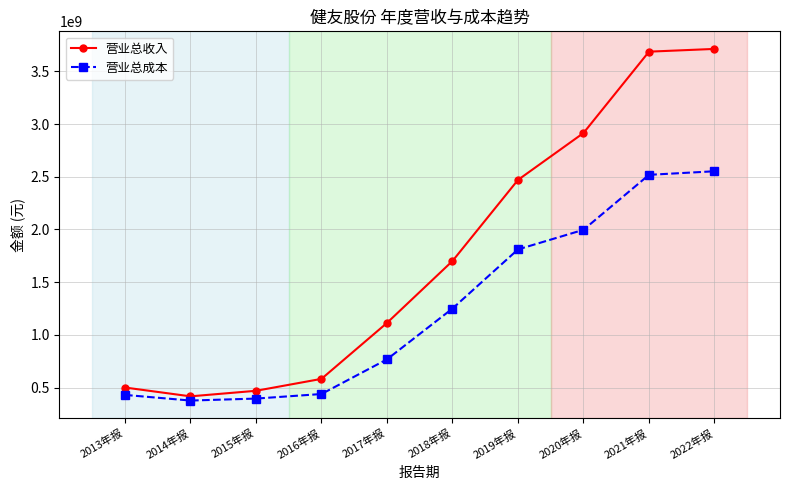

At 2020年报, list the series in order from smallest to largest.

营业总成本, 营业总收入